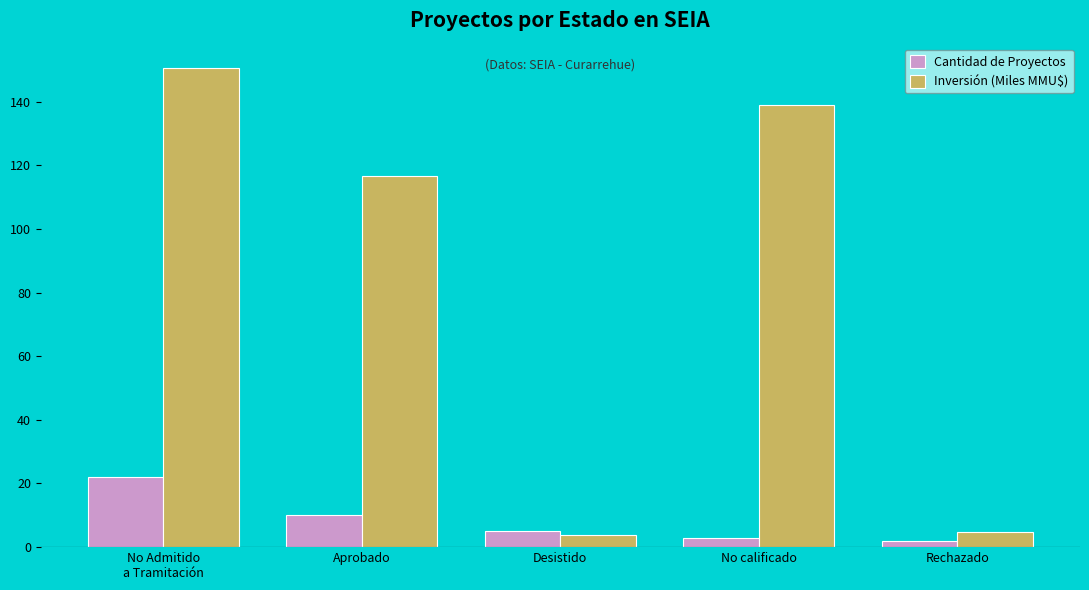

At how many categories does at least one series exceed 17?

3